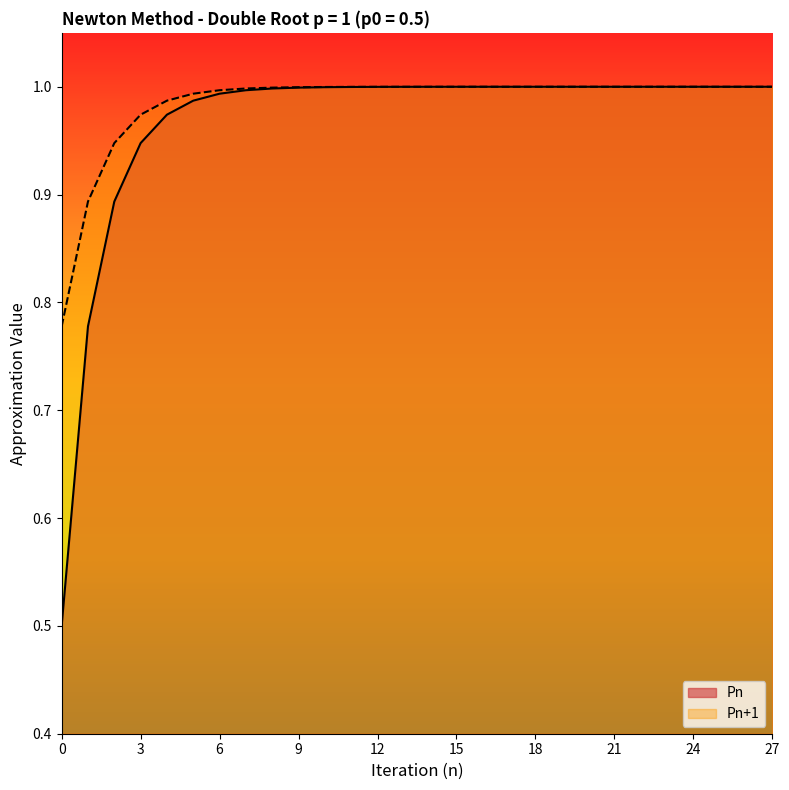

At 21, list the series in order from smallest to largest.

Pn, Pn+1